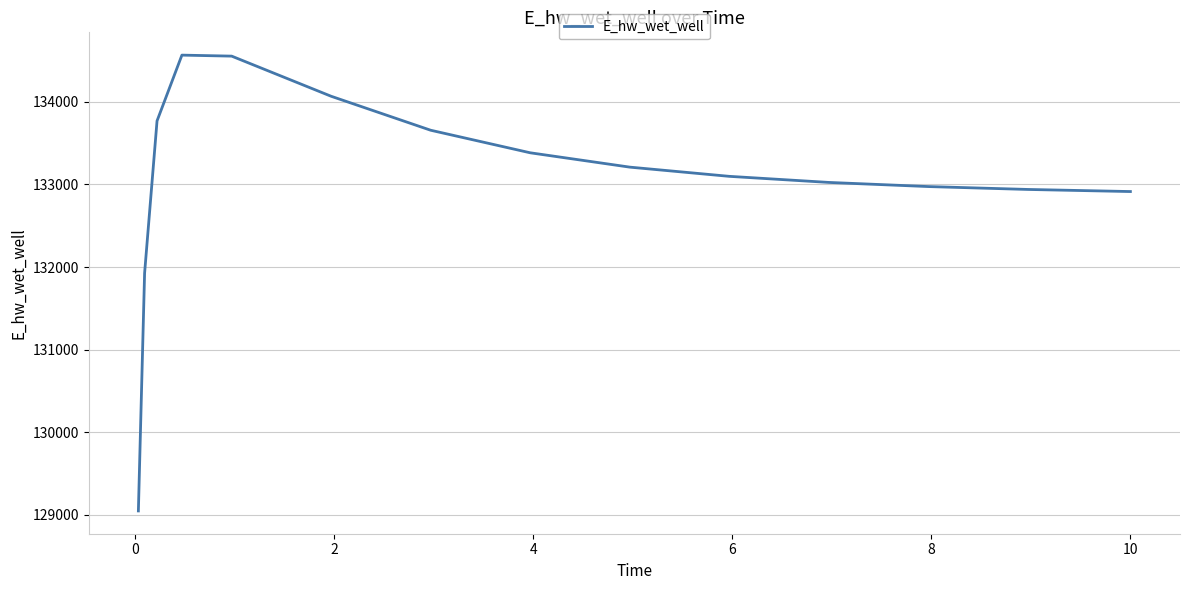

What is the difference between the maximum and minimum values?

5518.5